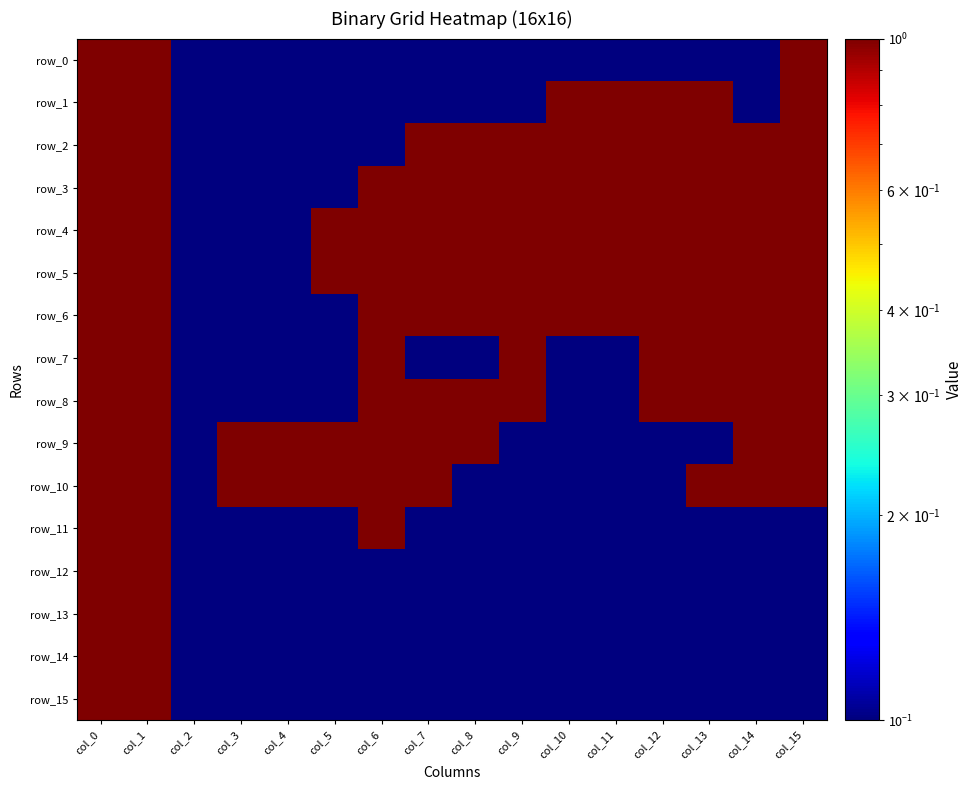

What is the difference between the highest and lowest values at col_11?

0.9